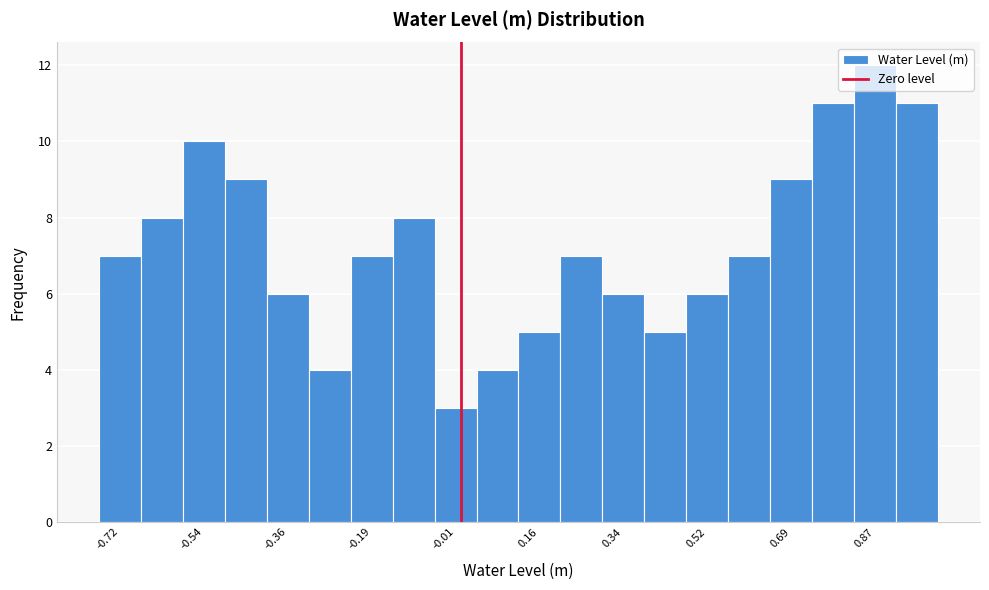

Over which range of the x-axis is the bar tallest?

0.824 to 0.912